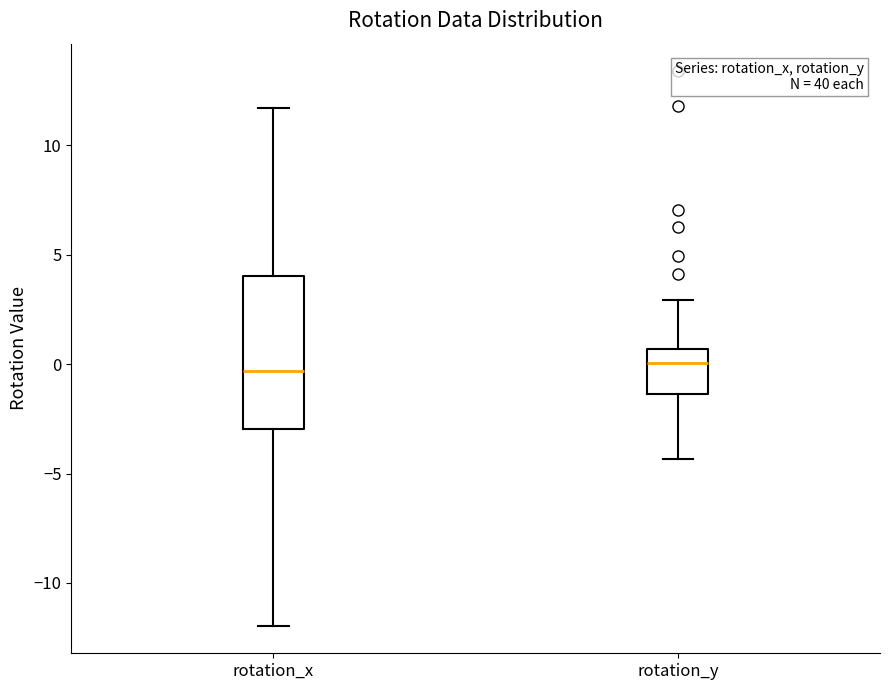

Reading left to right, read every box against the y-axis: the position of its median line, the range the box covers, and the ends of its whiskers. The values are not printed on the chart, so give them approximately, as read against the axis.

rotation_x: median -0.5, box -3.0 to 4.0, whiskers -12.0 to 11.5
rotation_y: median 0.0, box -1.5 to 0.5, whiskers -4.5 to 3.0